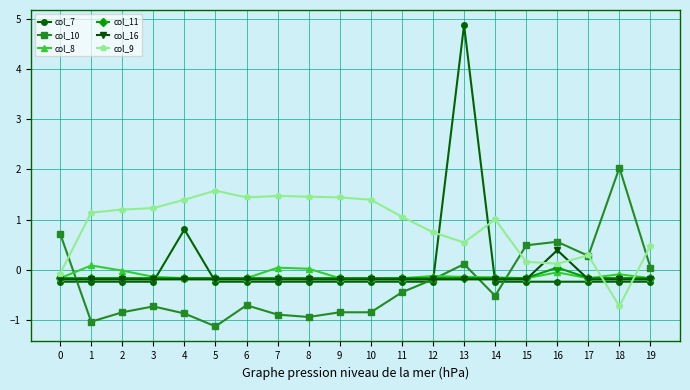

How many distinct data groups are displayed?

6